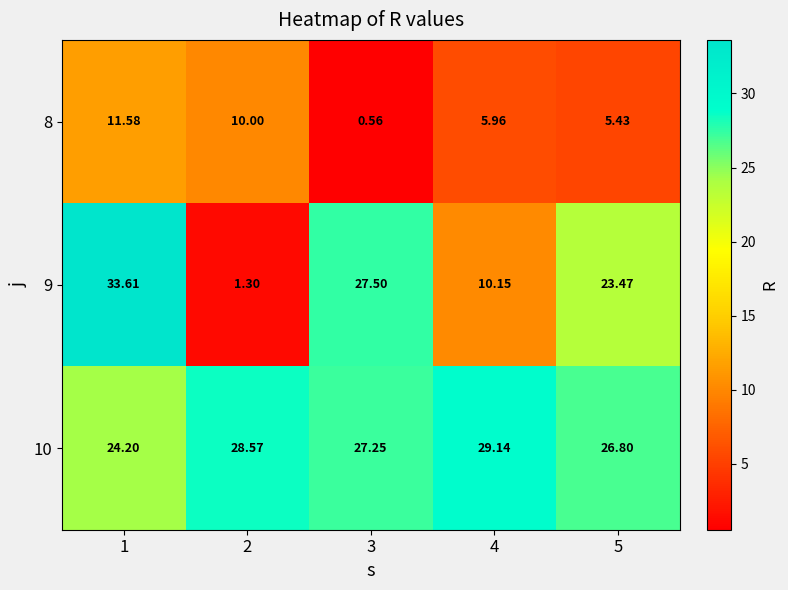

Which category has the lowest value across all series?

3